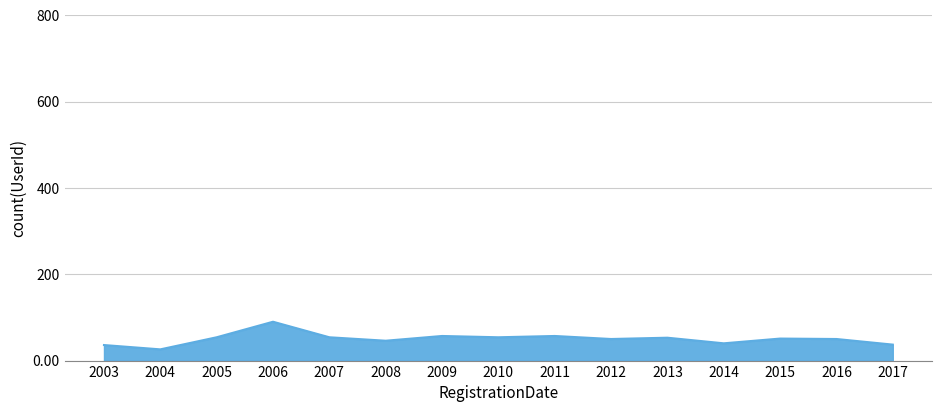

The chart shows a value of 82 at 2016. True or false?

False